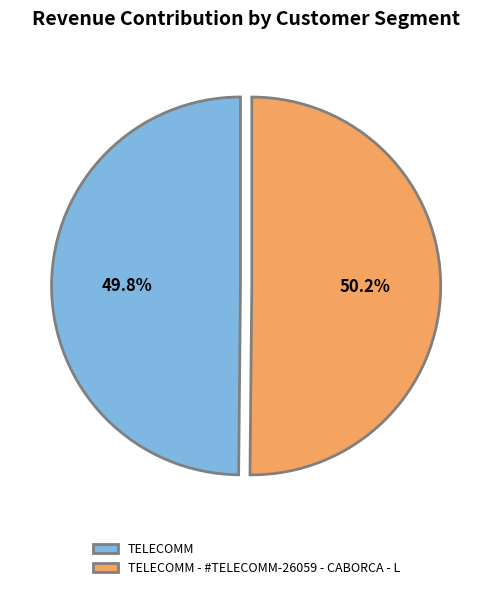

What portion of the pie excludes TELECOMM?

50.2%